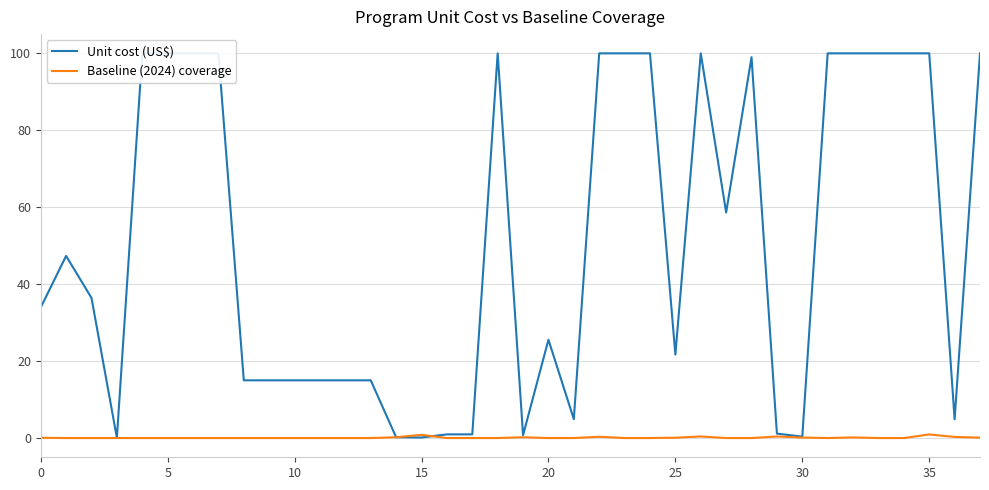

Which has a higher value, 36 or 19?

36